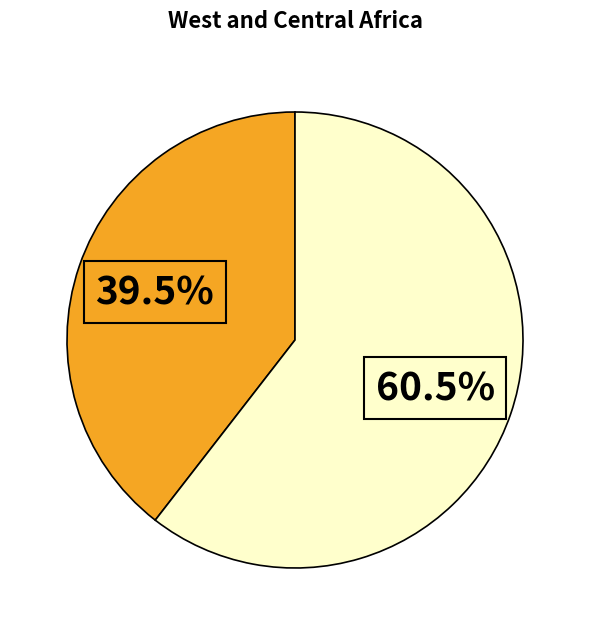

To the nearest percent, what is the difference between the largest and smallest slice percentages?

21%